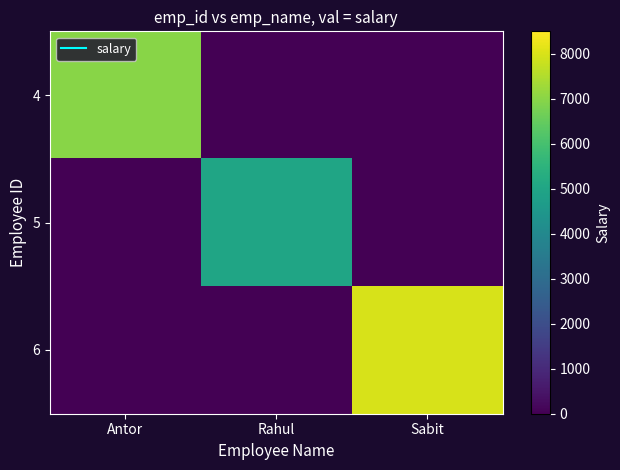

Which series has the largest range (max minus min)?

6